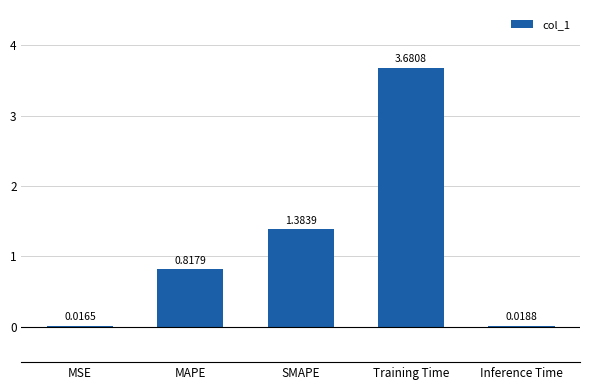

At which label is the value closest to 1?

MAPE